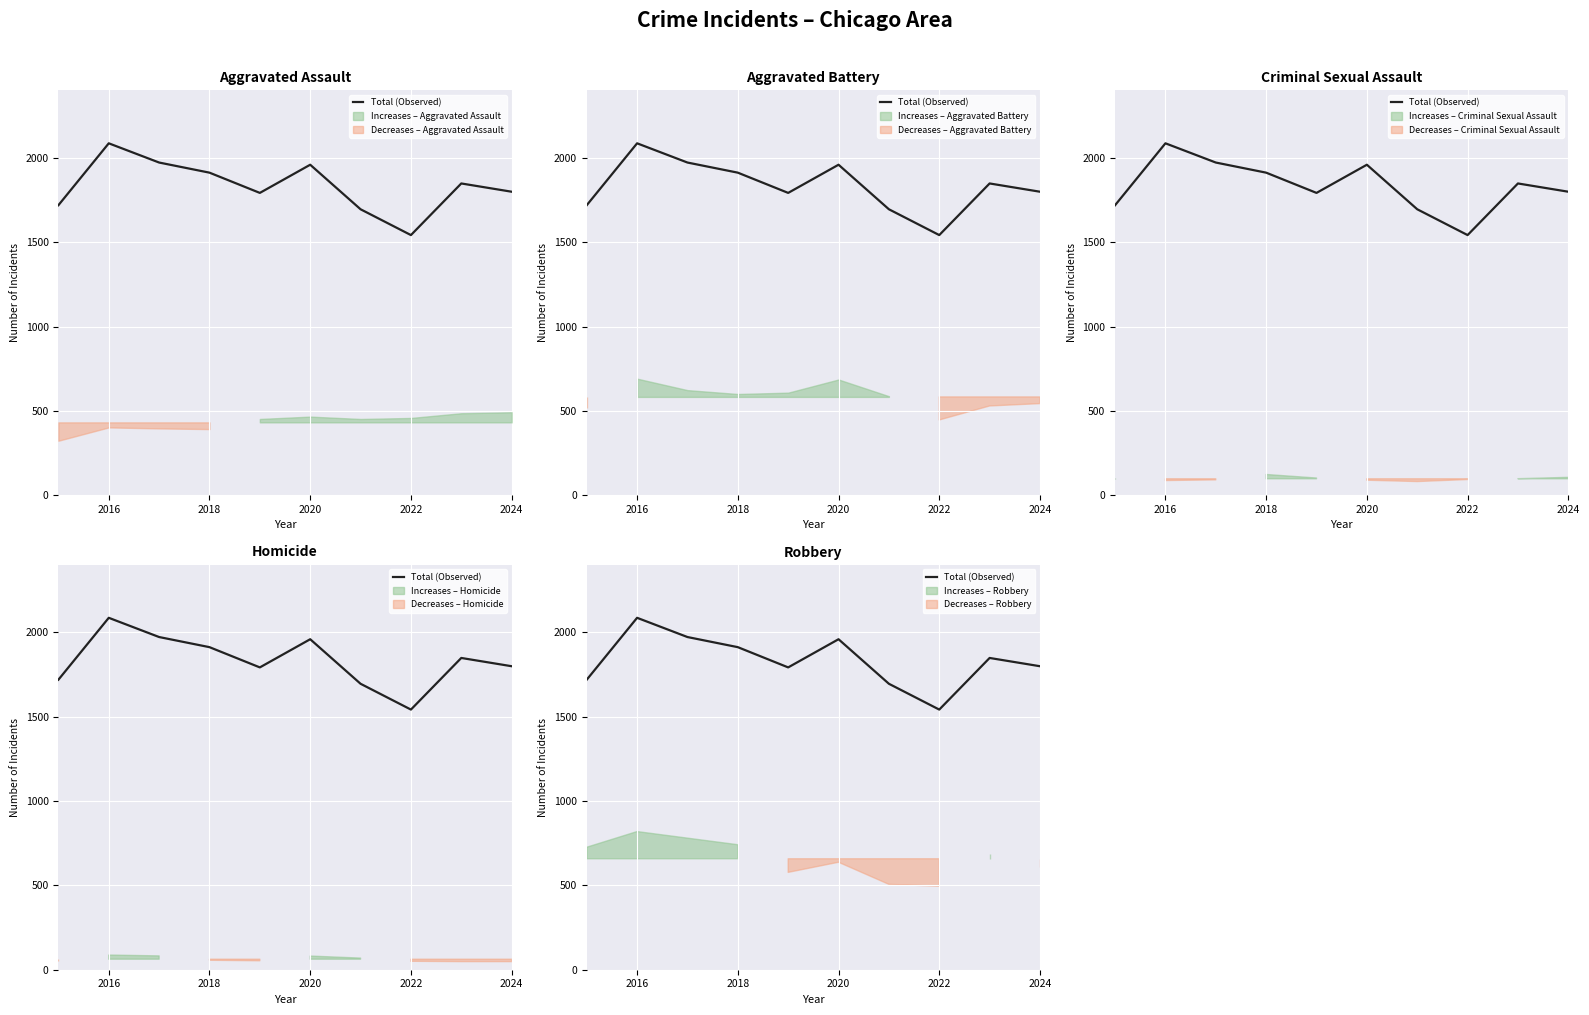

Reading left to right, extract all data points from this chart.

1719	2086	1972	1912	1792	1959	1695	1542	1848	1799